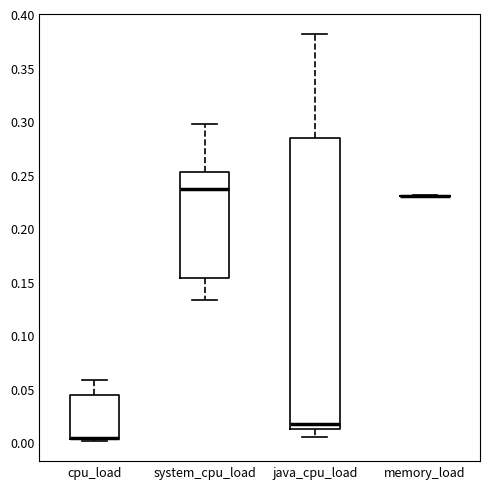

Reading left to right, read every box against the y-axis: the position of its median line, the range the box covers, and the ends of its whiskers. The values are not printed on the chart, so give them approximately, as read against the axis.

cpu_load: median 0.005 (drawn on the box's lower edge), box 0.005 to 0.045, whiskers 0.000 to 0.060
system_cpu_load: median 0.235, box 0.155 to 0.250, whiskers 0.130 to 0.295
java_cpu_load: median 0.015, box 0.010 to 0.285, whiskers 0.005 to 0.380
memory_load: box collapsed to a line at 0.230, whiskers 0.230 to 0.230